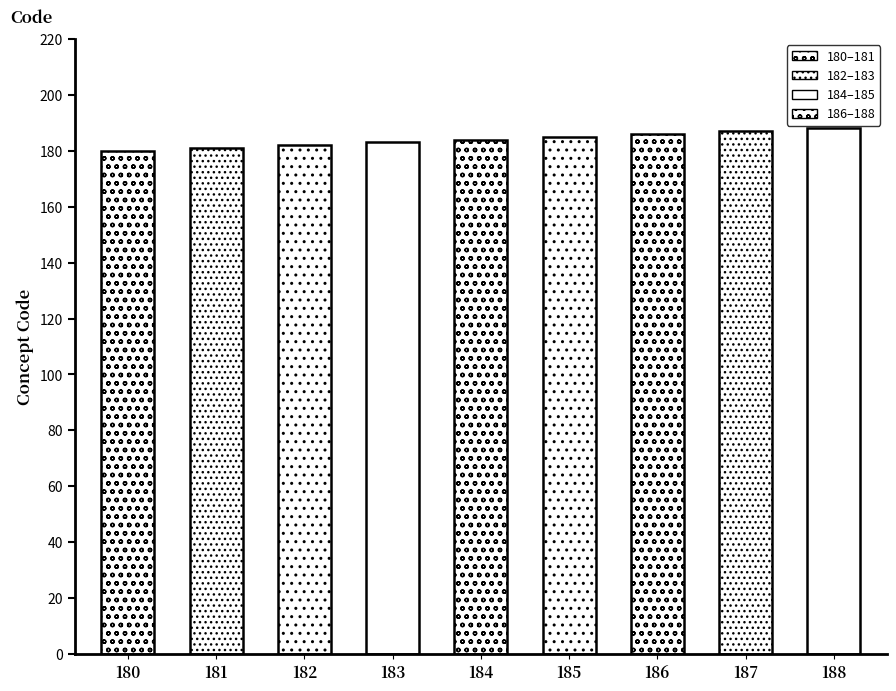

The value at 187 is 187. True or false?

True